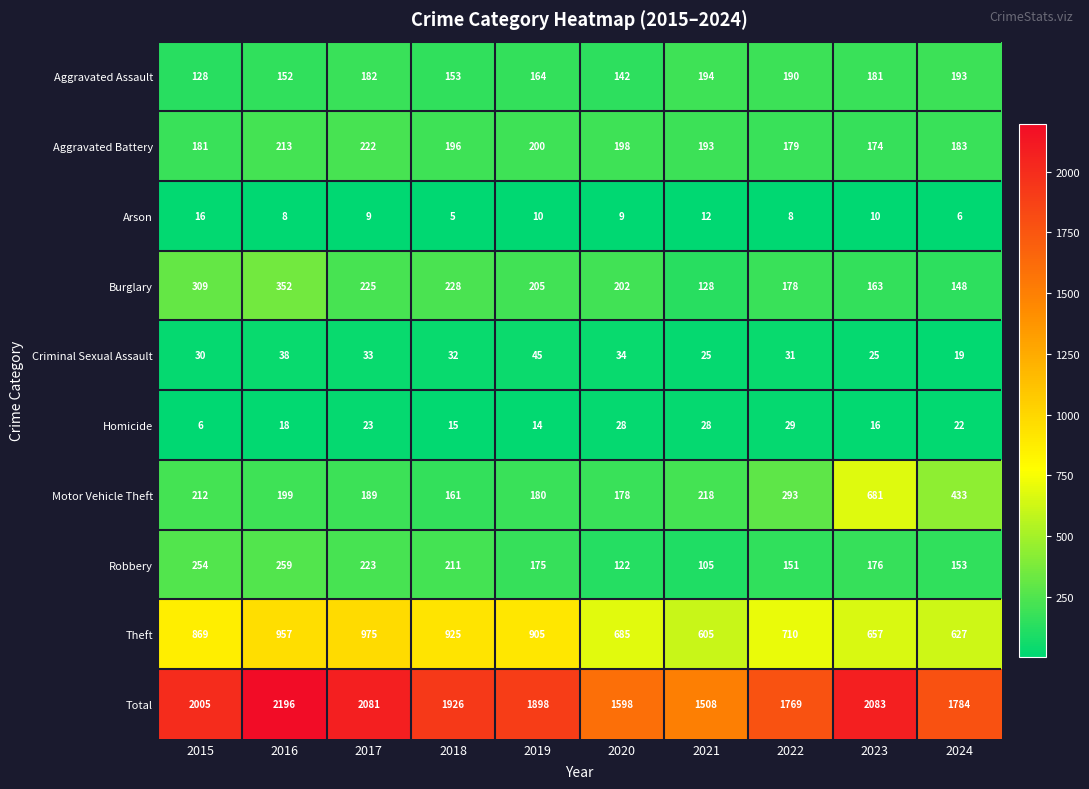

What is the spread (max minus min) of values at 2019?

1888